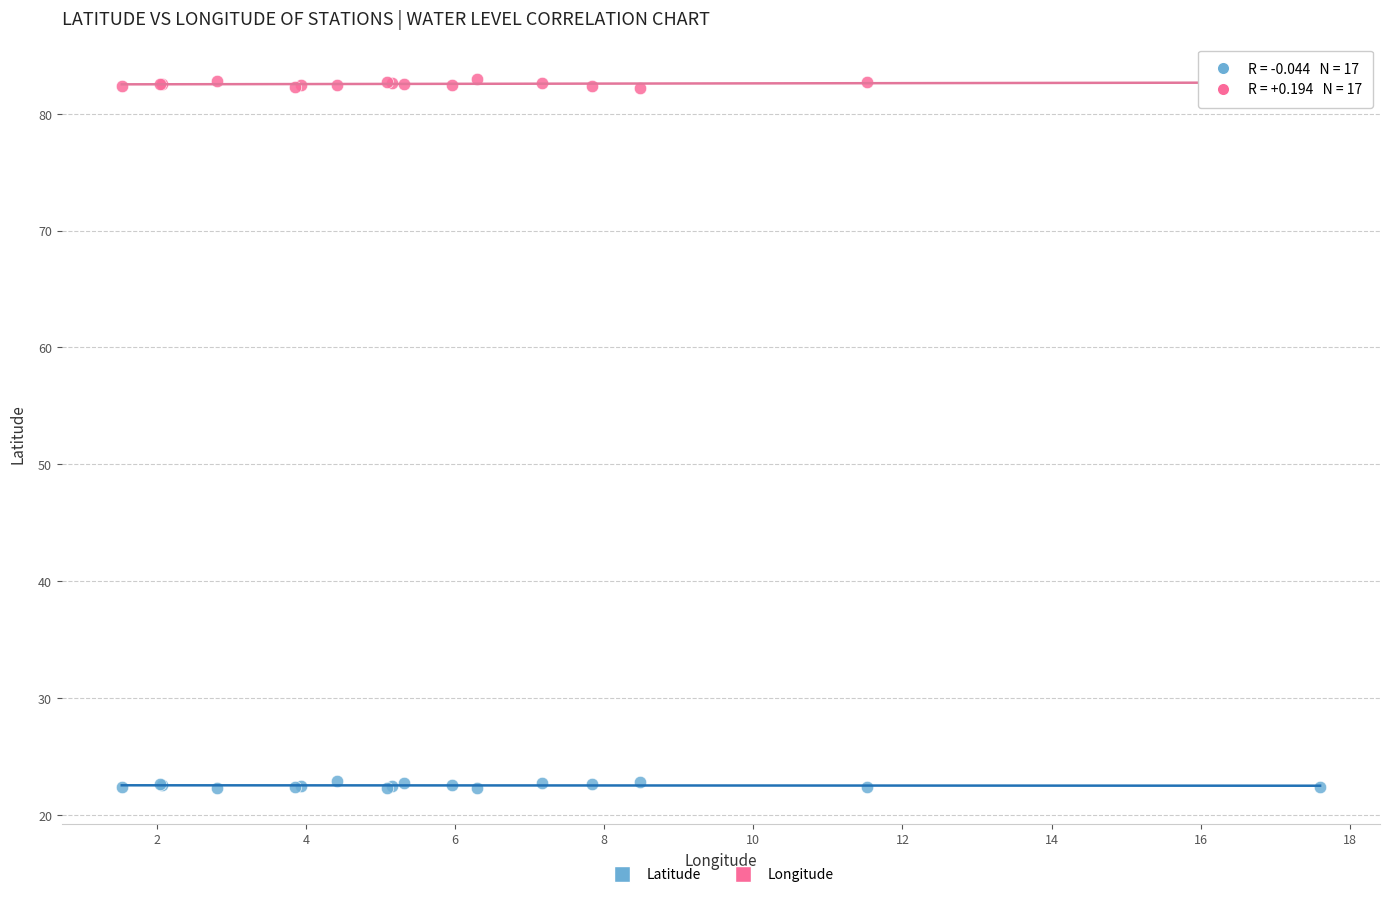

What is the X range (max minus min) for the scatter plot?

16.1